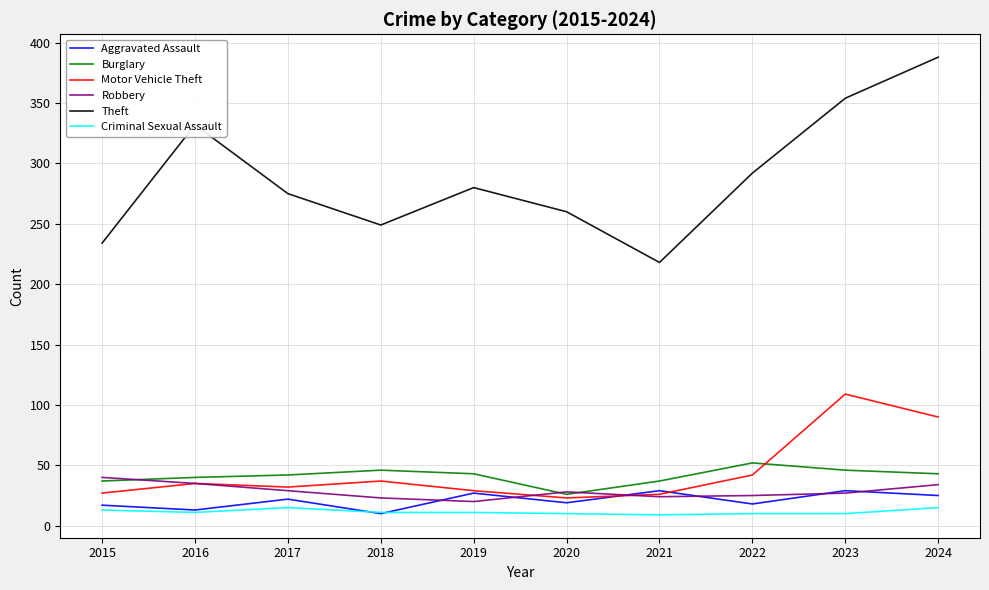

What is the difference between the highest and lowest values at 2017?

260